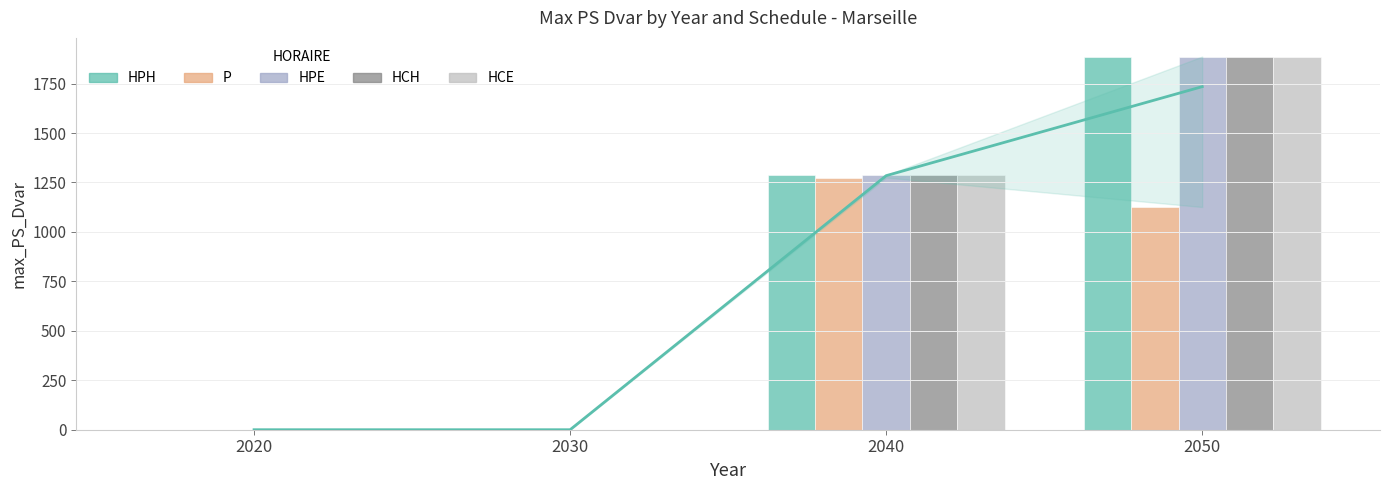

What is the value of the HCE bar at the 3rd from the left?

1286.9